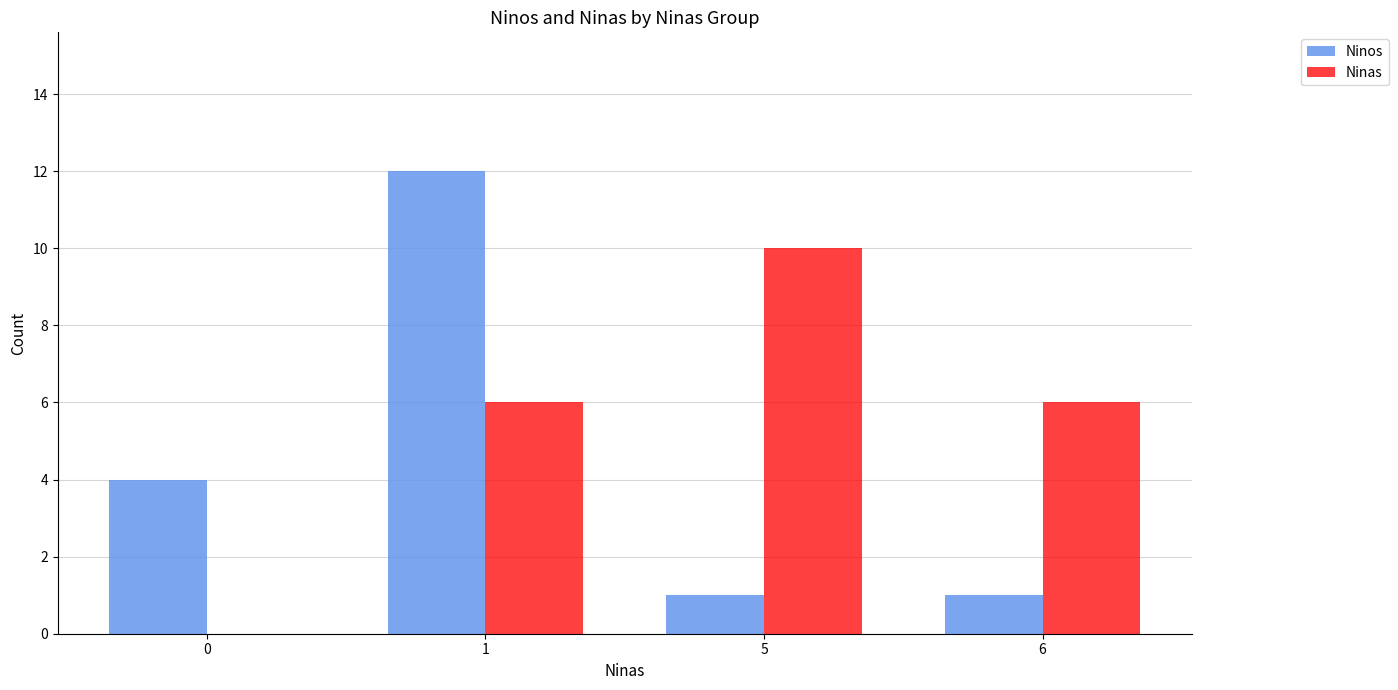

Count the number of categories in the chart.

4